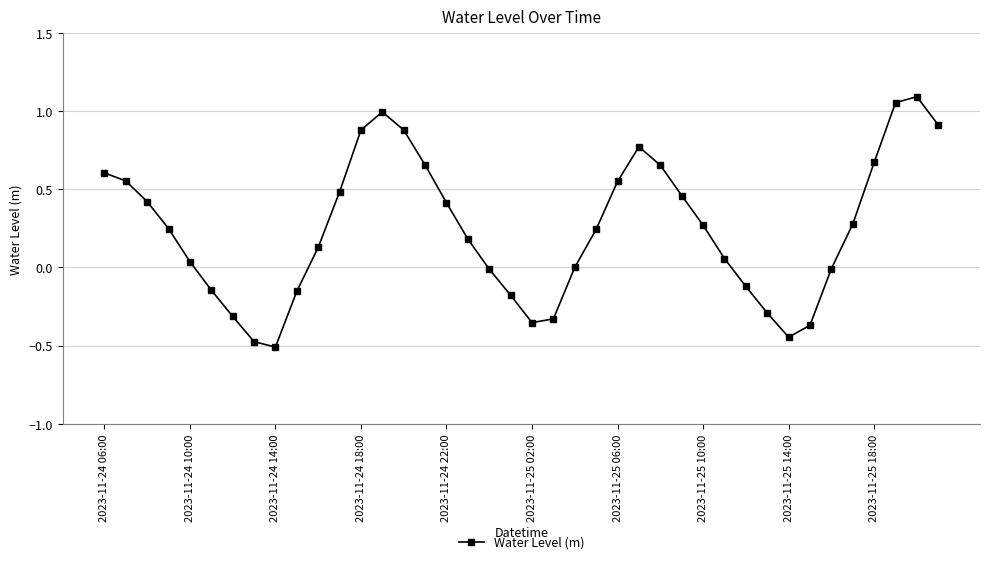

How many distinct data groups are displayed?

1